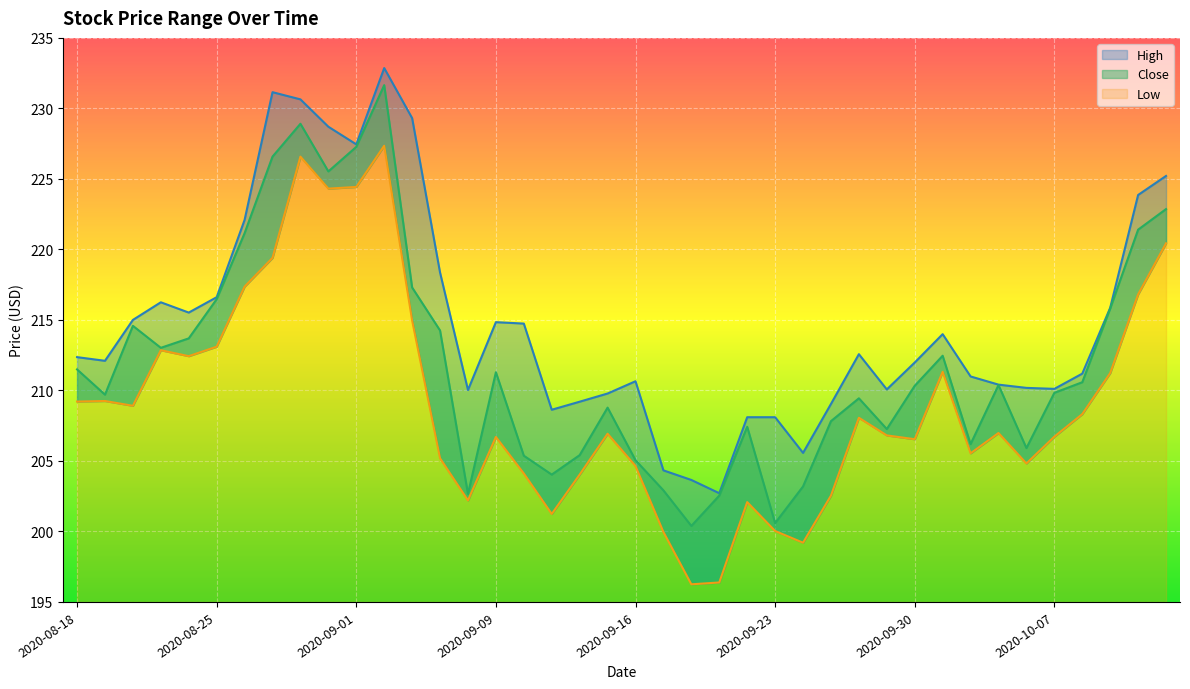

True or false: Low and Close cross at least once.

False